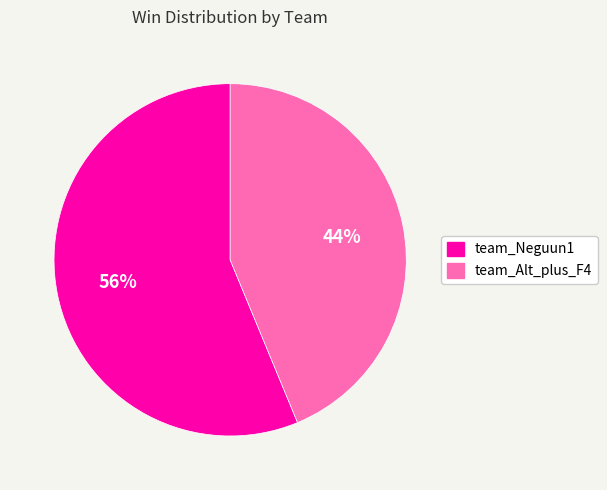

Is team_Neguun1 the majority of the pie?

Yes